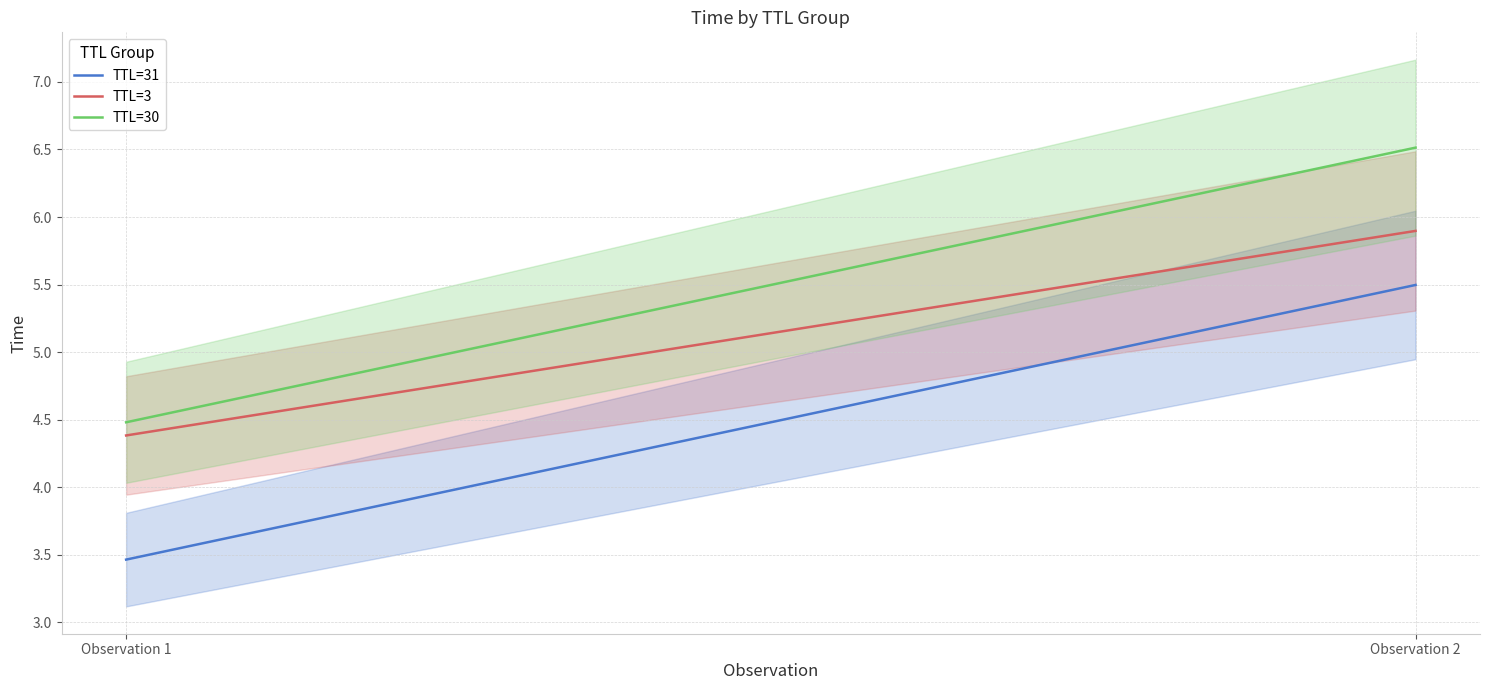

At Observation 2, list the series in order from largest to smallest.

TTL=30, TTL=3, TTL=31